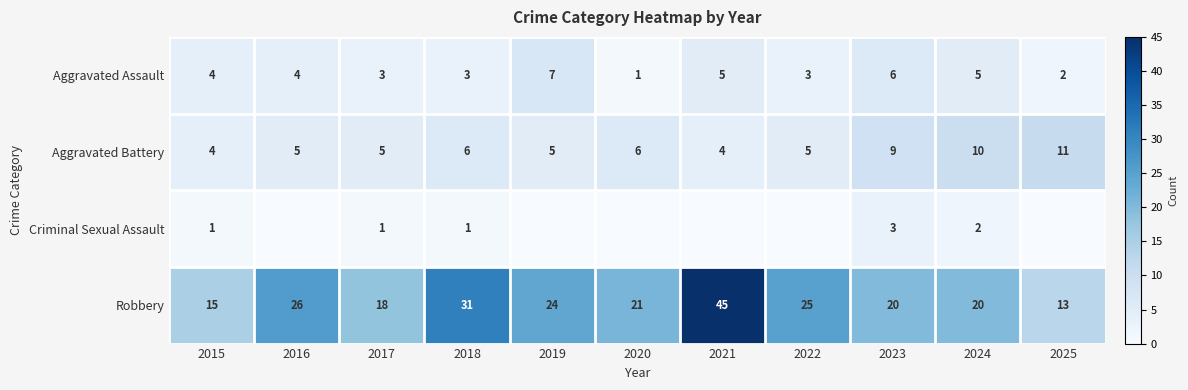

Which label corresponds to the largest value in the chart?

2021